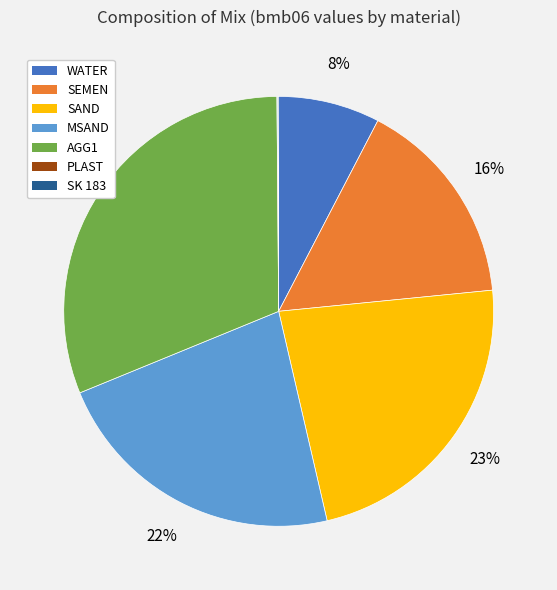

Which slice is the largest?

AGG1